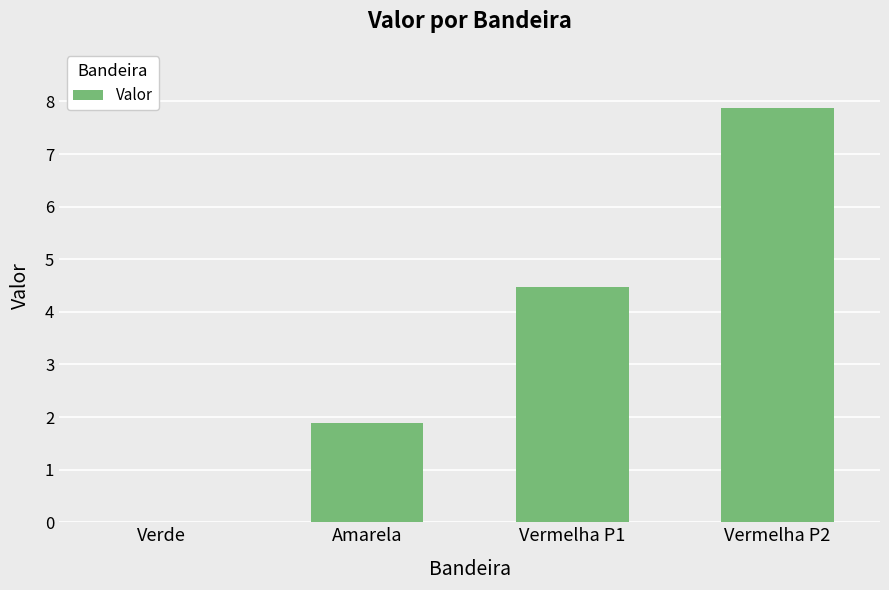

Is it true that the value at Verde is 0.0?

True